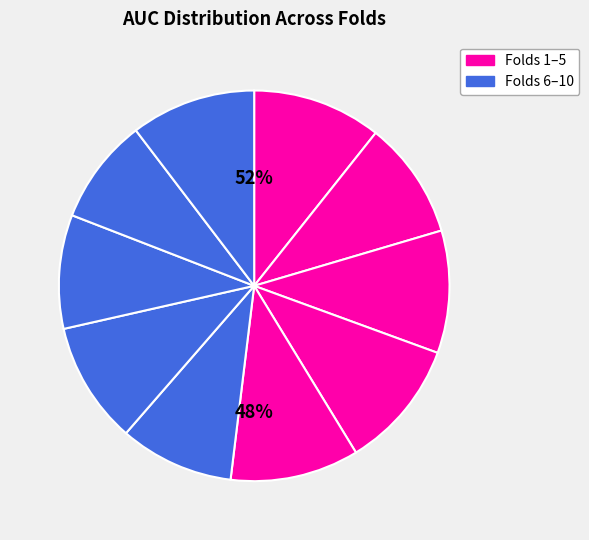

Rank the categories by value from lowest to highest.

Fold 9, Fold 8, Fold 6, Fold 2, Fold 7, Fold 3, Fold 10, Fold 5, Fold 1, Fold 4